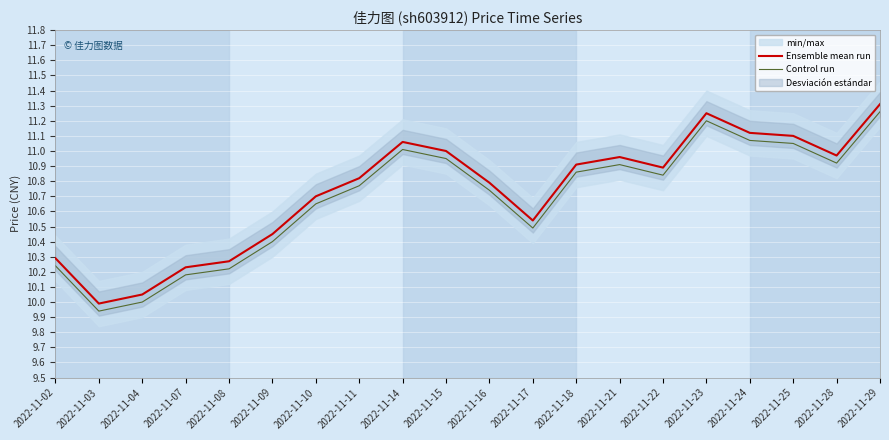

True or false: Ensemble mean run and Control run intersect in this chart.

False